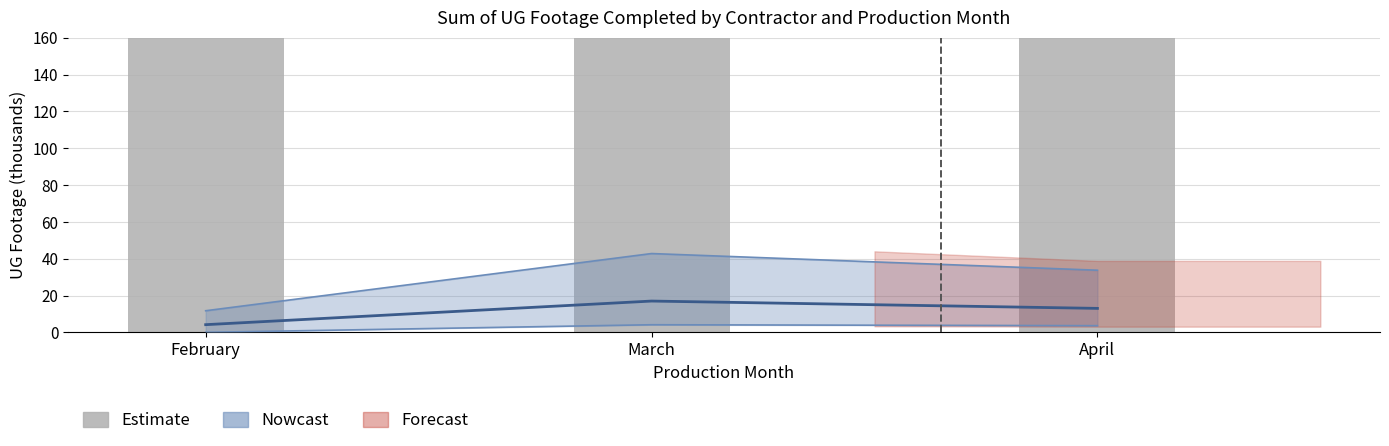

What is the value of the 3rd bar from the left?

104769